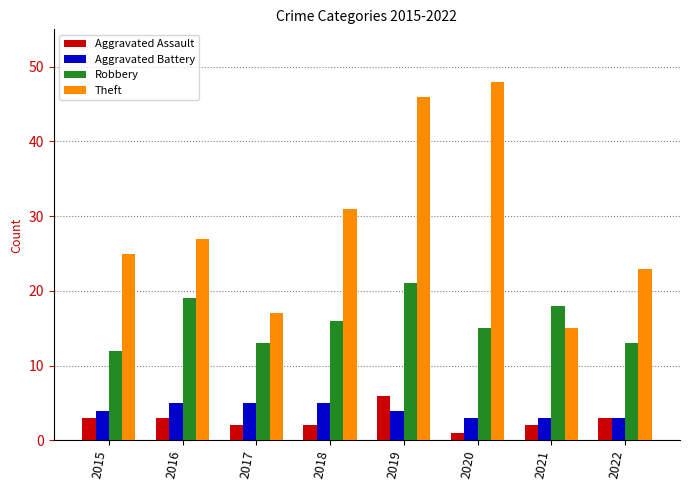

Reading left to right, list all the values displayed in this chart.

Aggravated Assault: 2015=3	2016=3	2017=2	2018=2	2019=6	2020=1	2021=2	2022=3
Aggravated Battery: 2015=4	2016=5	2017=5	2018=5	2019=4	2020=3	2021=3	2022=3
Robbery: 2015=12	2016=19	2017=13	2018=16	2019=21	2020=15	2021=18	2022=13
Theft: 2015=25	2016=27	2017=17	2018=31	2019=46	2020=48	2021=15	2022=23